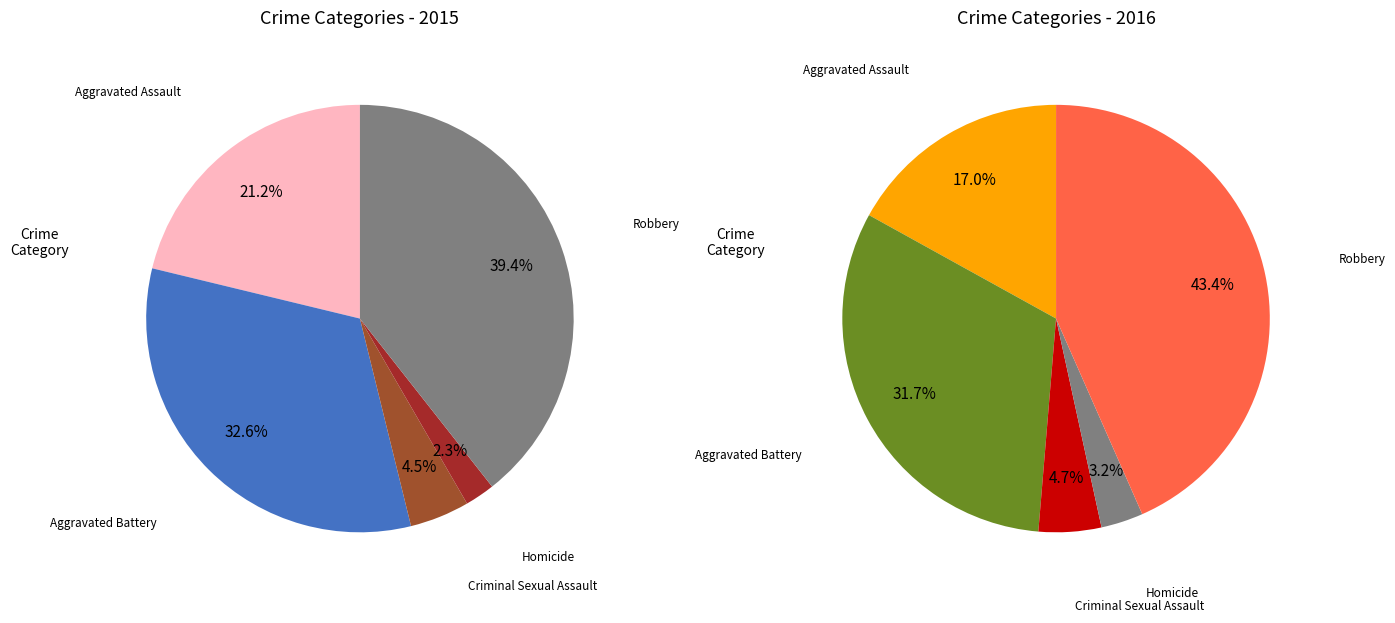

Rank the categories by value from lowest to highest.

Homicide, Criminal Sexual Assault, Aggravated Assault, Aggravated Battery, Robbery